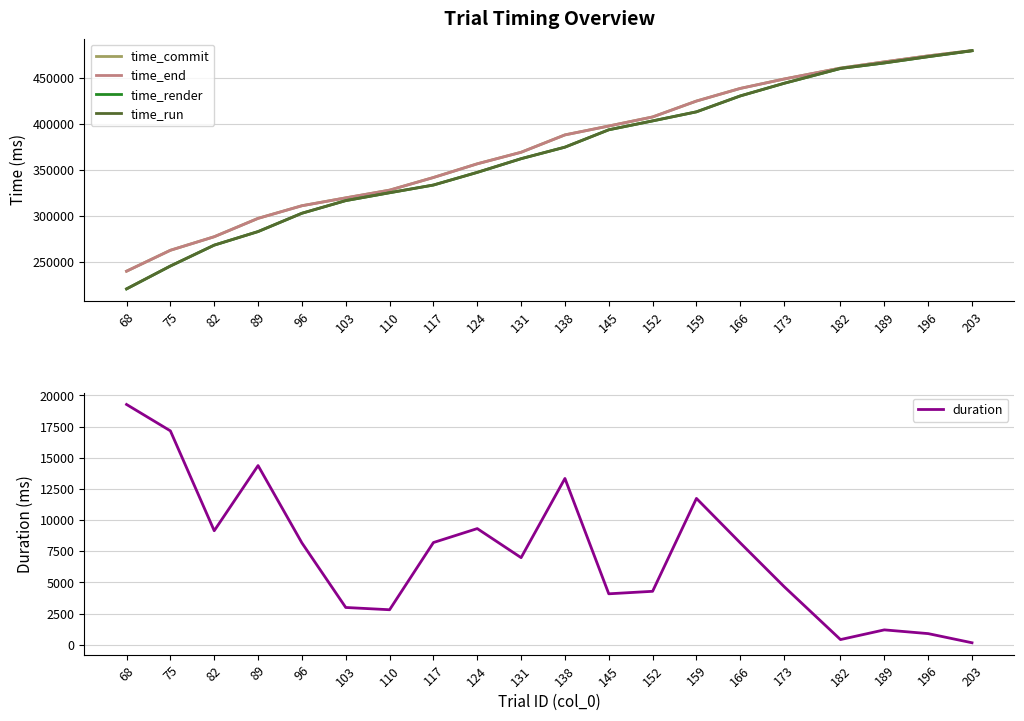

At which category is the sum across all series the highest?

203